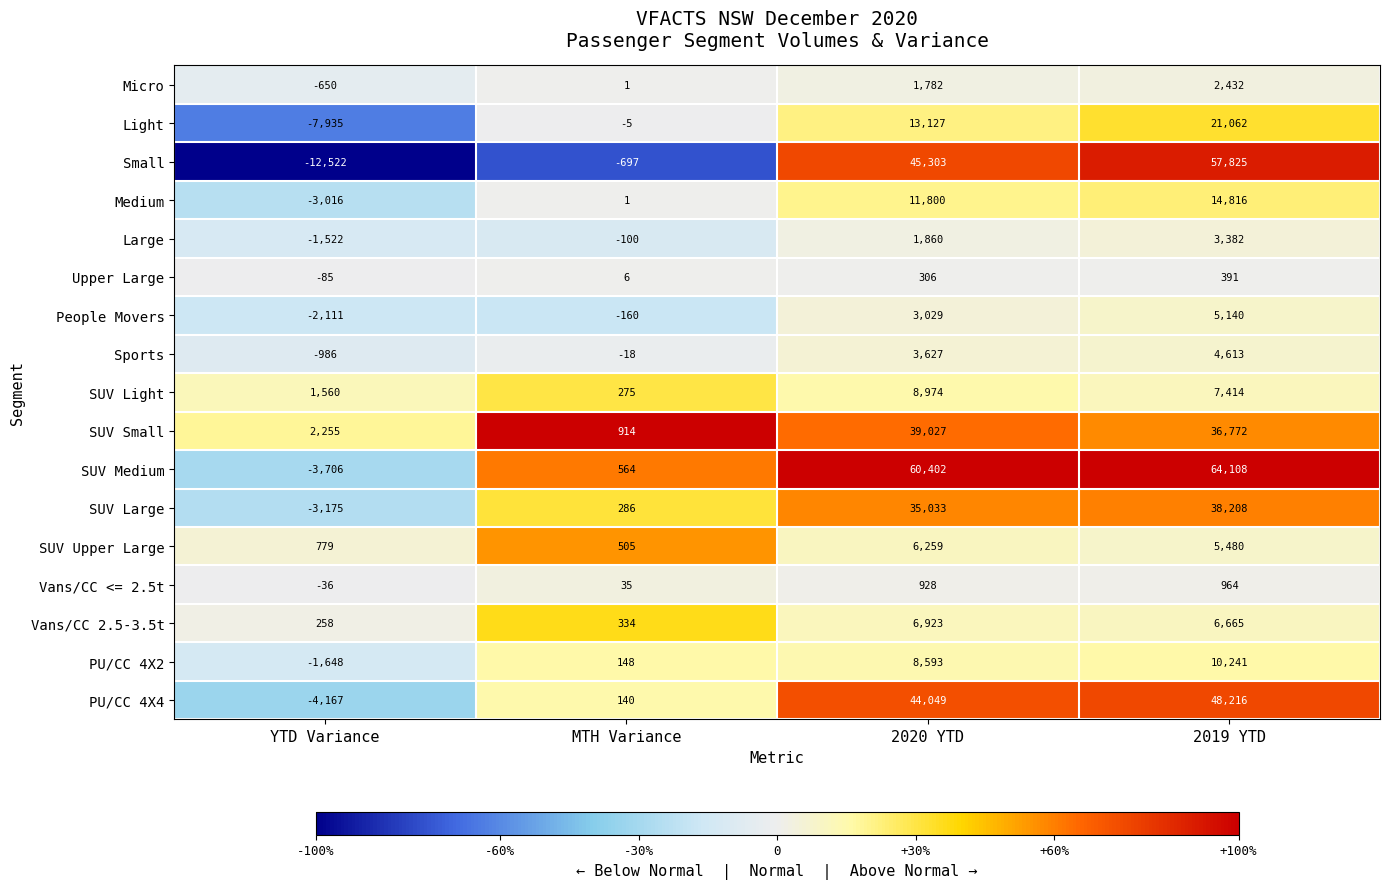

Is the value of SUV Medium at MTH Variance greater than the value of Small at 2019 YTD?

No